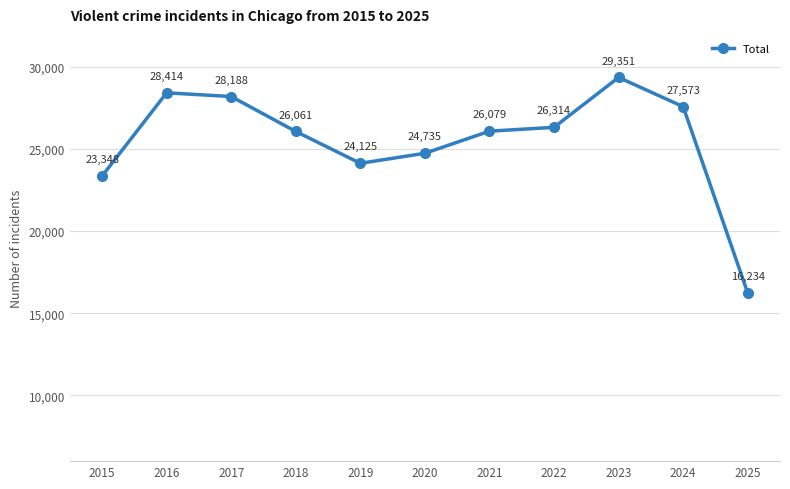

At which category does the data reach its first local valley?

2019